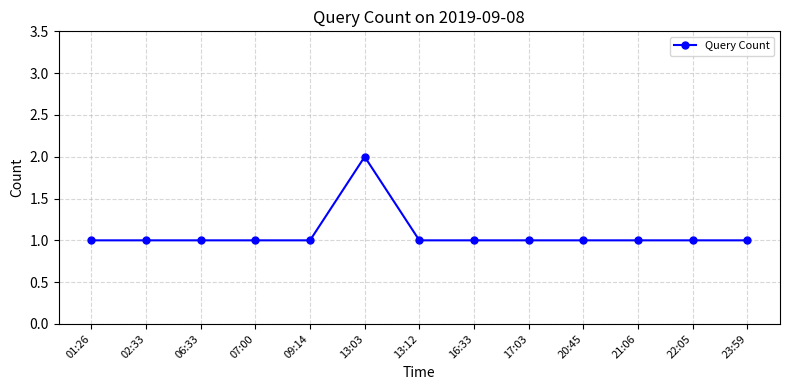

Count the number of categories in the chart.

13